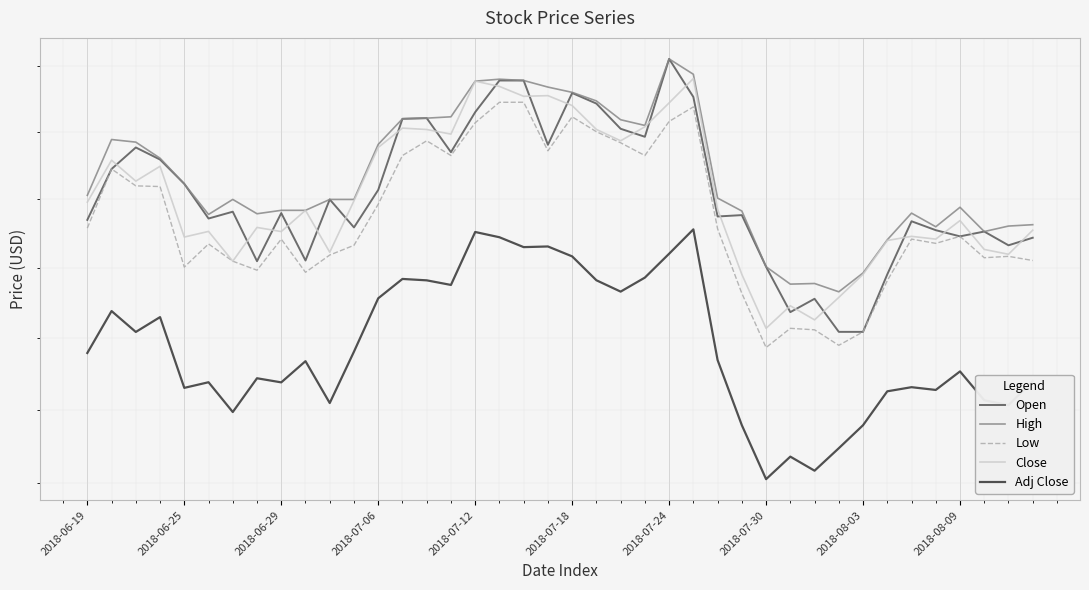

Where is Low nearest to the value 49?

2018-06-25